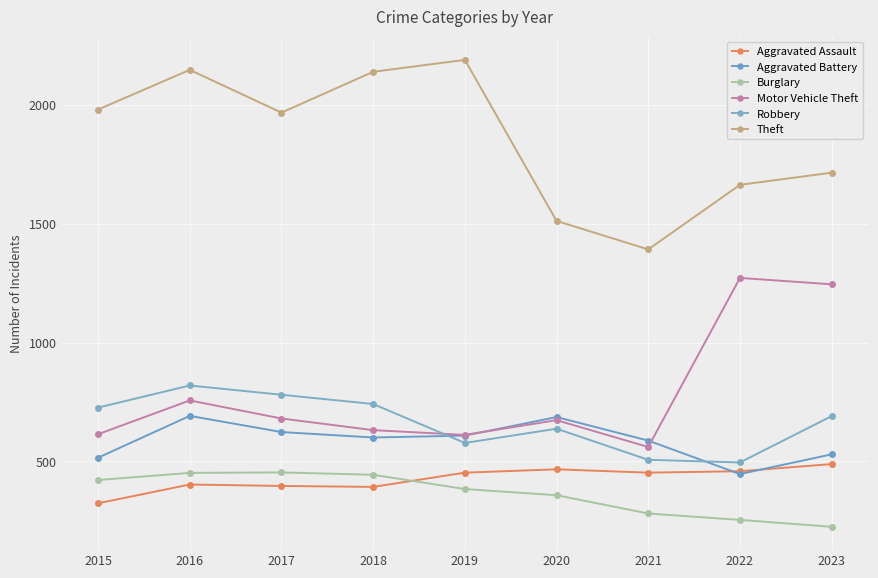

What is the difference between the maximum and second lowest values in the Aggravated Assault series?

96